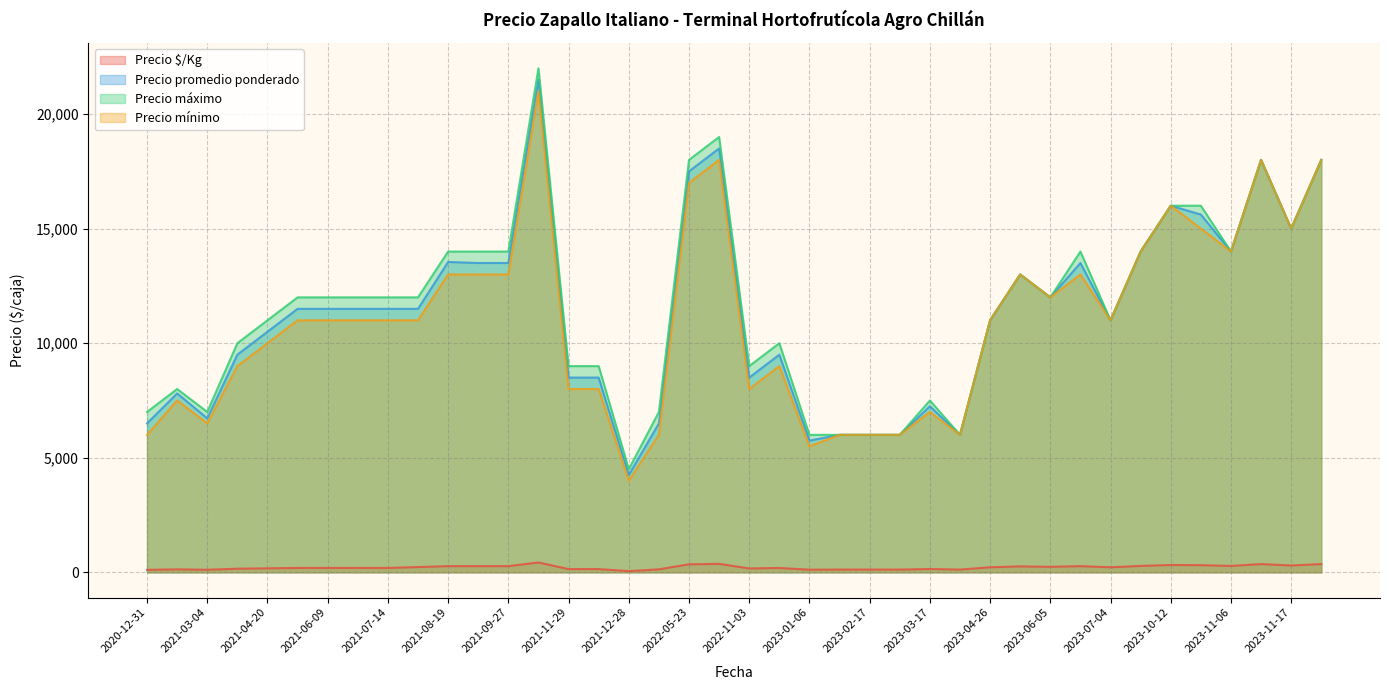

What is the difference between the Precio mínimo values at 2023-03-20 and 2023-10-12?

10000